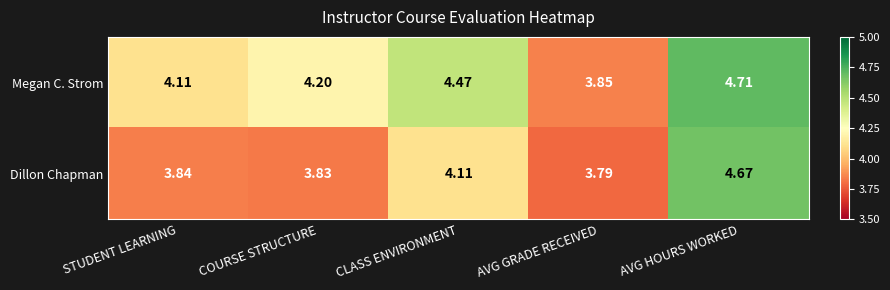

Which series changed the most between CLASS ENVIRONMENT and AVG GRADE RECEIVED?

Megan C. Strom